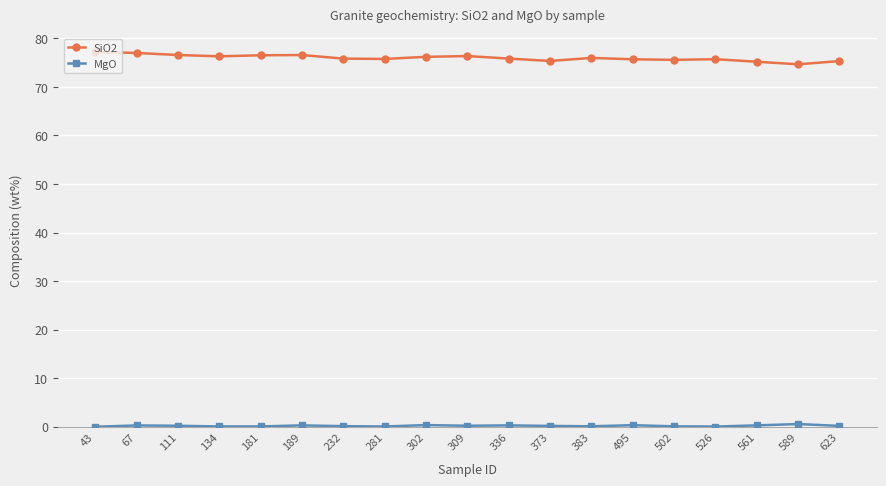

What is the maximum value shown in the chart?

77.2